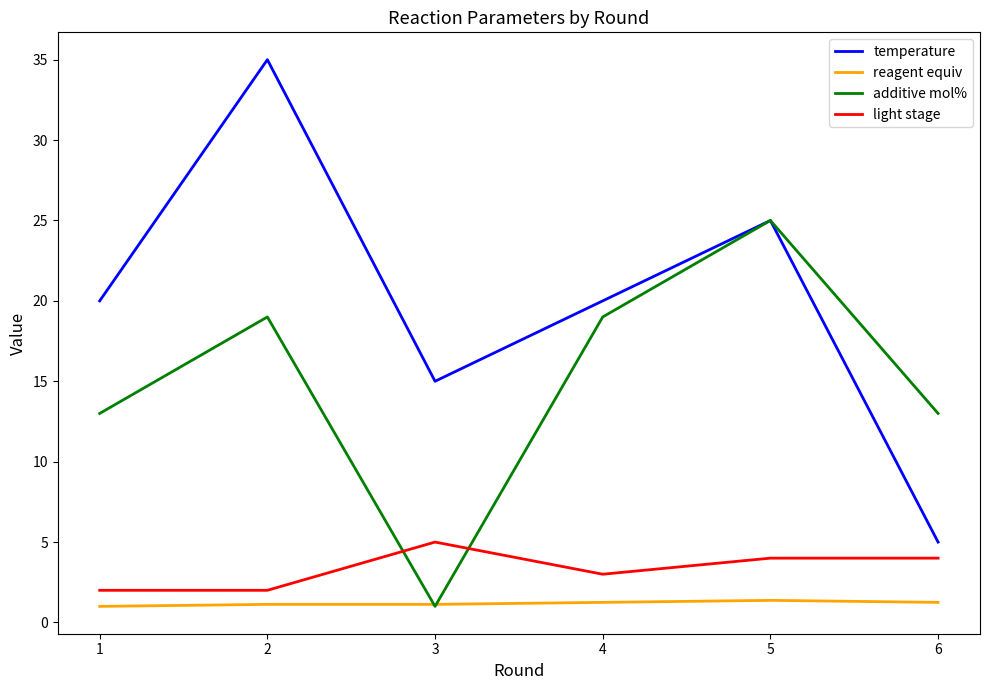

What are all the series names shown in the legend?

temperature, reagent equiv, additive mol%, light stage